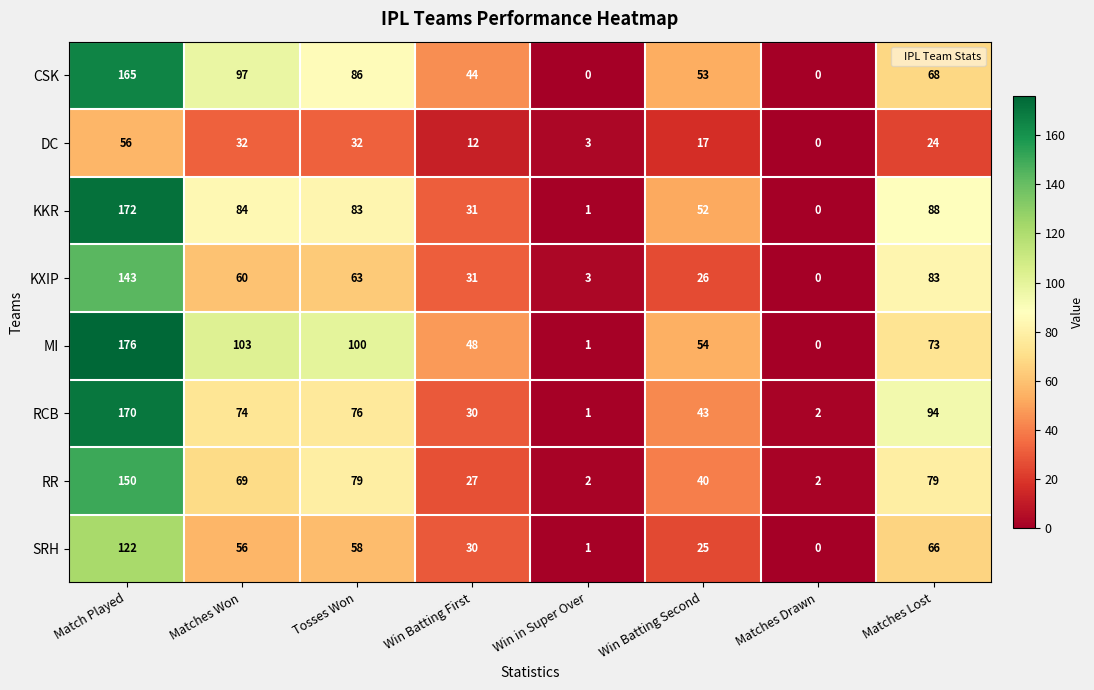

At which label does MI first exceed 73?

Match Played